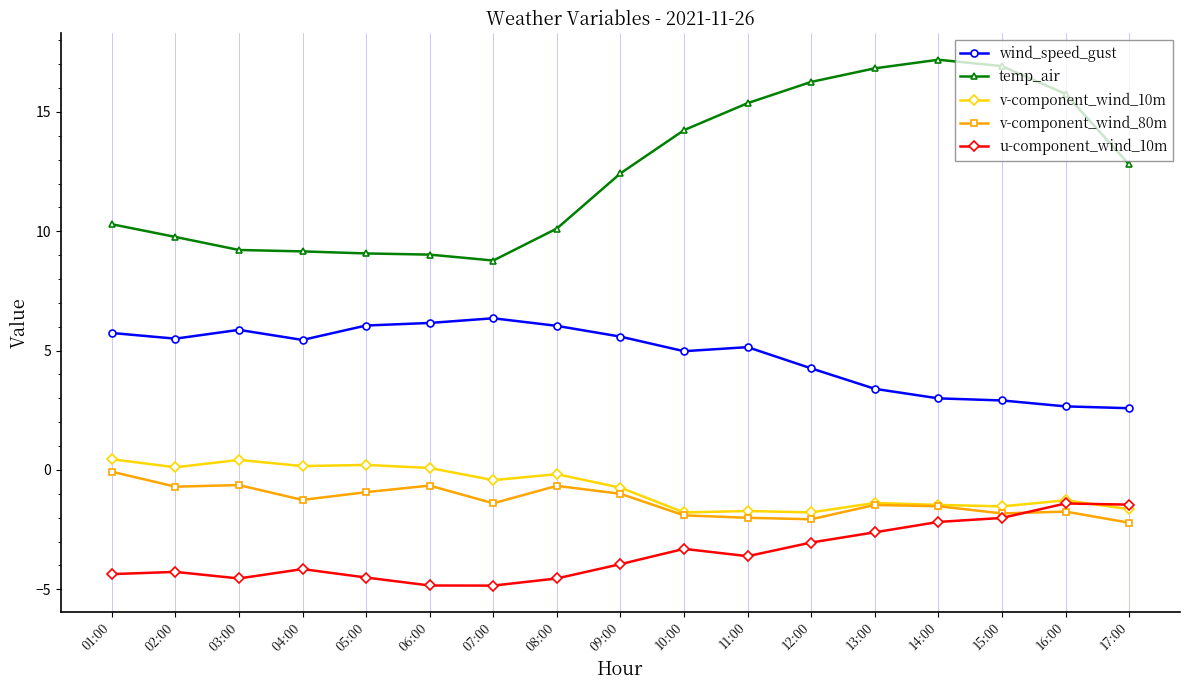

Which series has the largest range (max minus min)?

temp_air